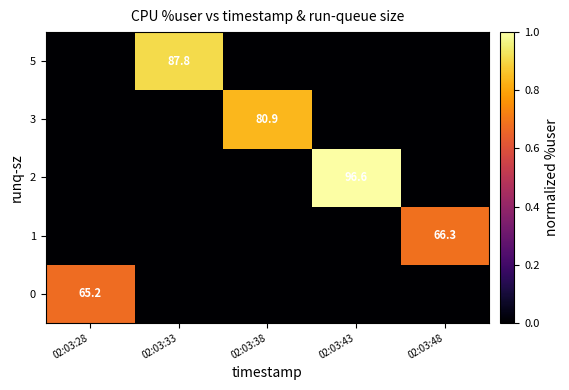

The value of 5 at 02:03:33 is 87.8. True or false?

True